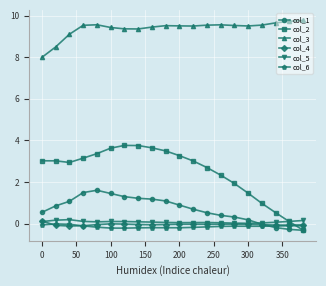

Which series has the largest range (max minus min)?

col_2